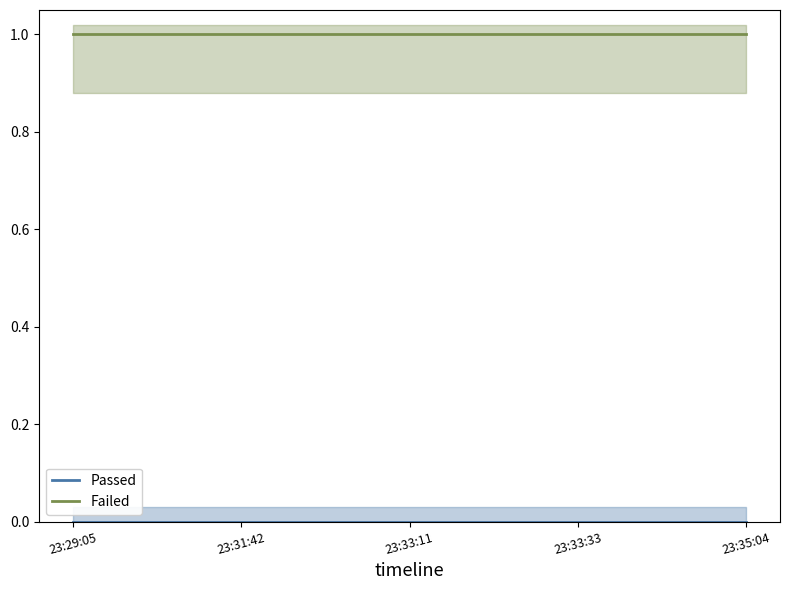

Rank the series by their maximum value, from highest to lowest.

Failed, Passed